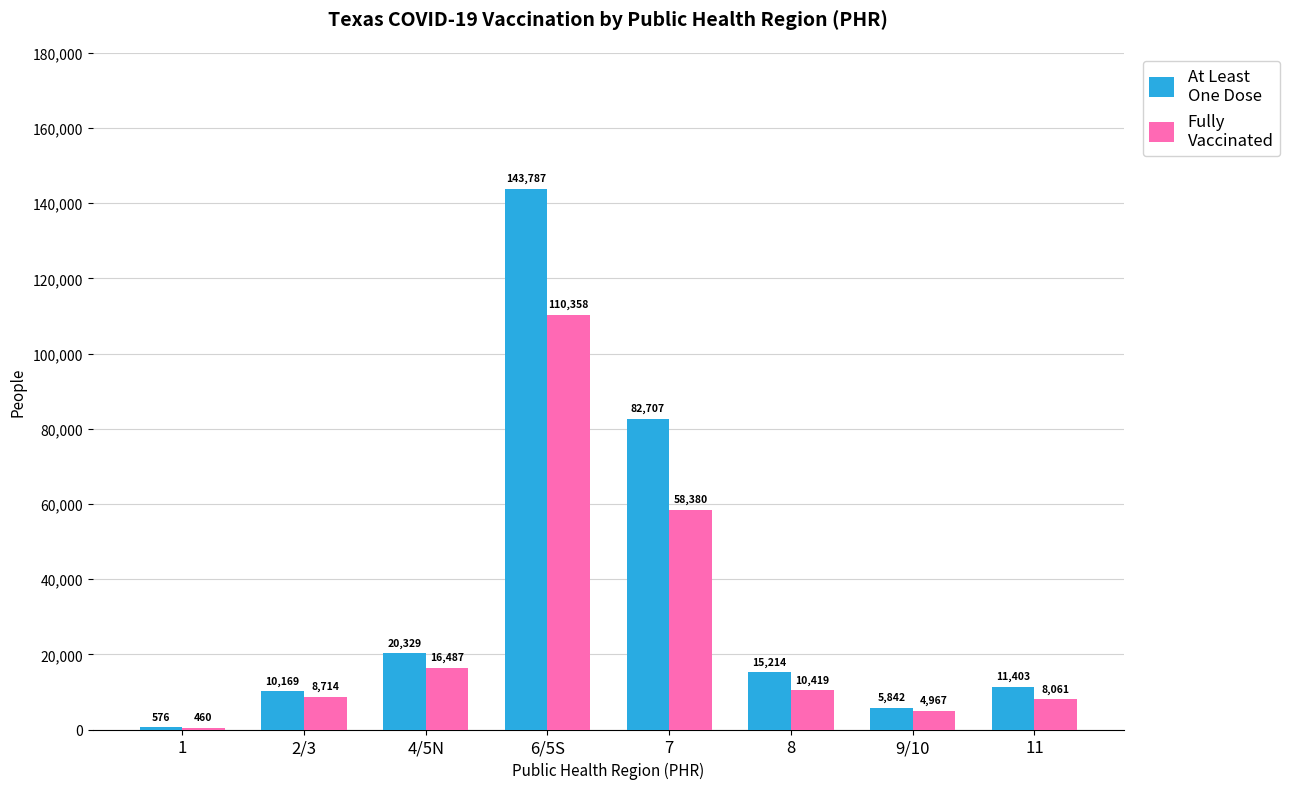

At which category is the sum across all series the highest?

6/5S